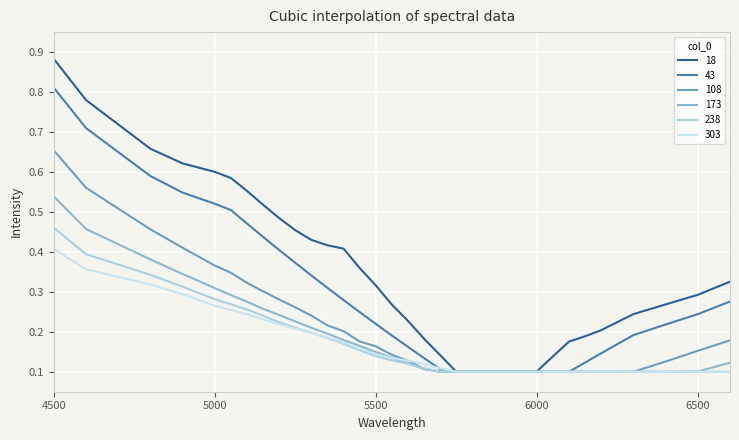

True or false: 238 has more than 1 interior local peaks.

False